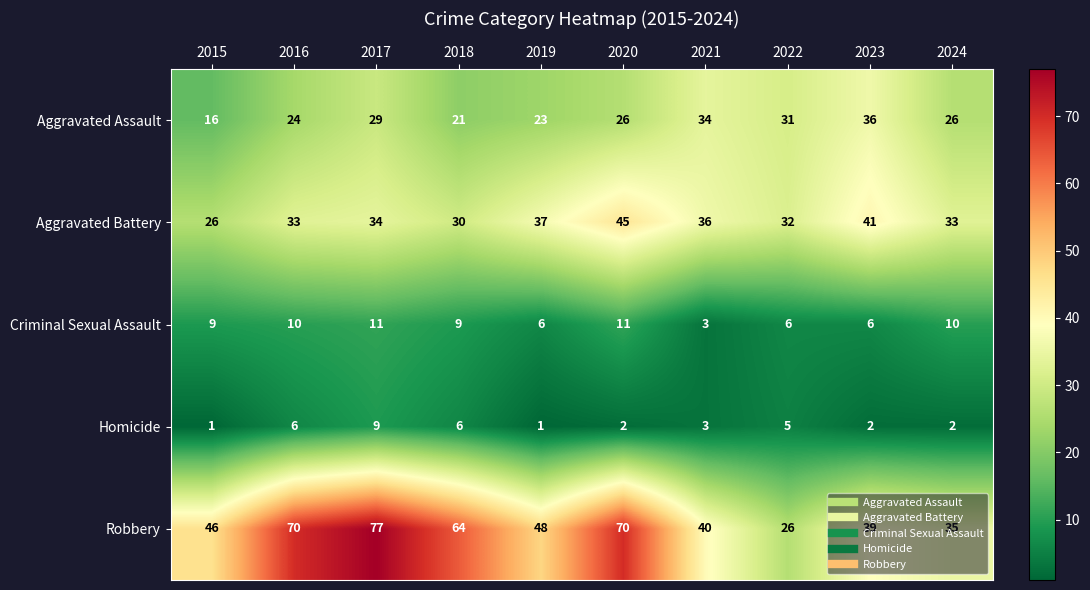

What is the spread (max minus min) of values at 2020?

68